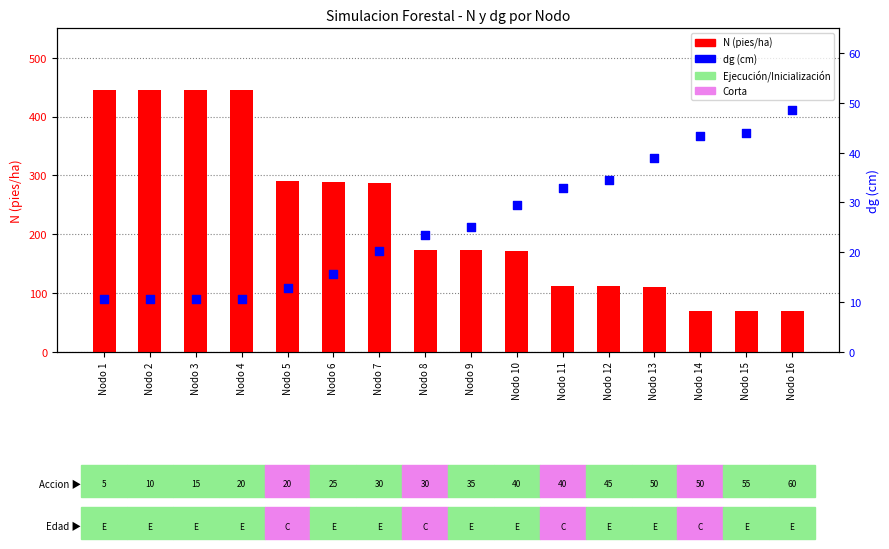

Which series contains the lowest Y value?

dg (cm)